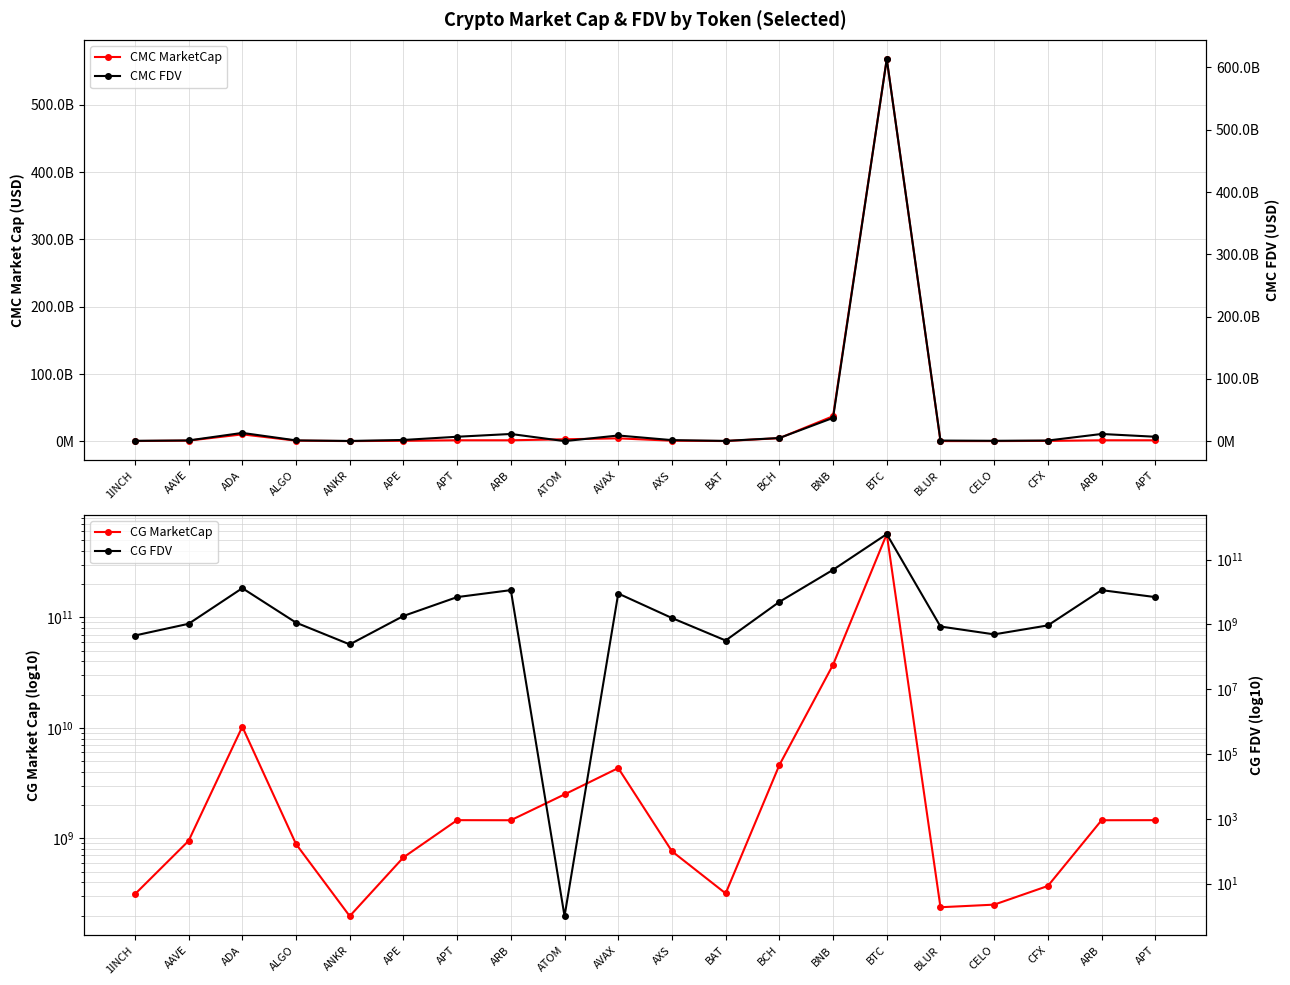

At which label does CG MarketCap reach its minimum?

ANKR